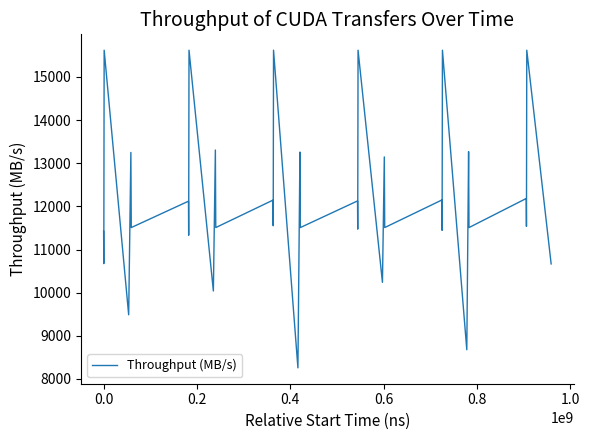

What is the greatest value displayed?

15619.6